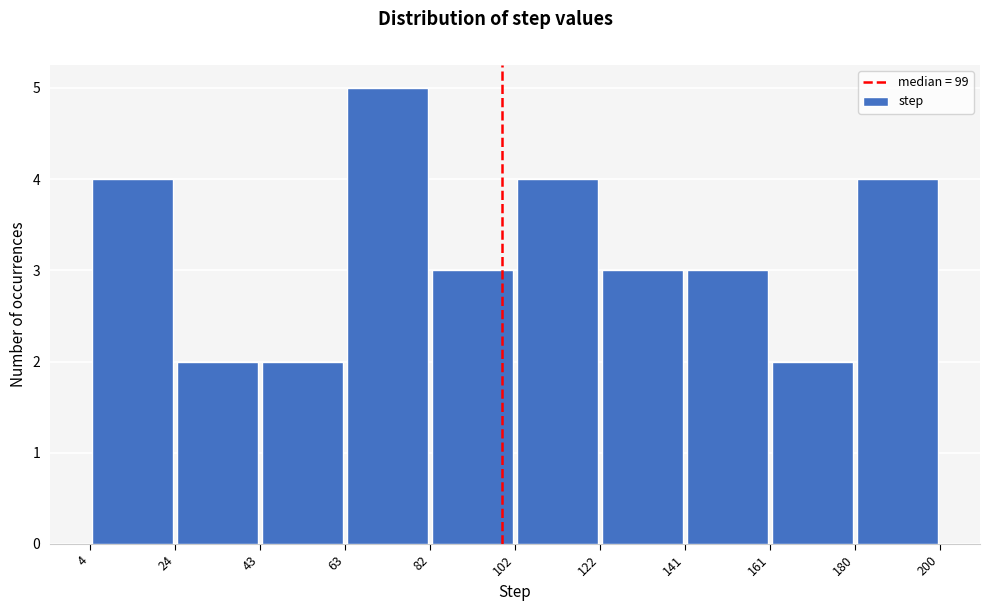

Reading left to right, list every bar in this chart as the range it spans on the x-axis followed by its height. The values are not printed on the chart, so give them approximately, as read against the axis.

4 to 24: 4
24 to 43: 2
43 to 63: 2
63 to 82: 5
82 to 102: 3
102 to 122: 4
122 to 141: 3
141 to 161: 3
161 to 180: 2
180 to 200: 4